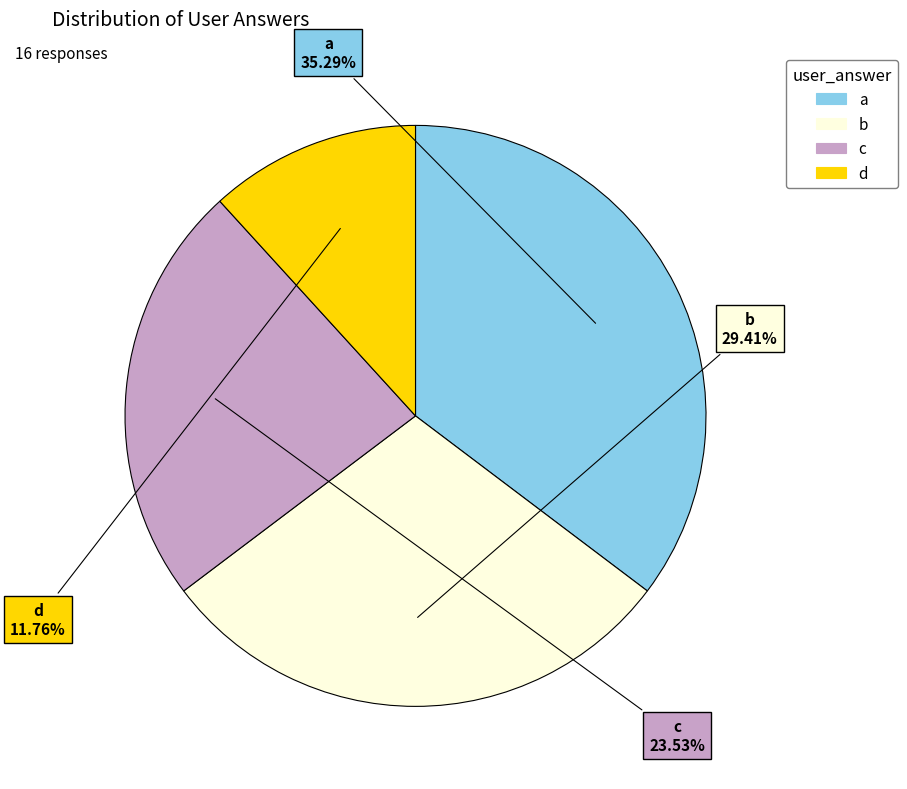

Rank the categories by value from highest to lowest.

a, b, c, d